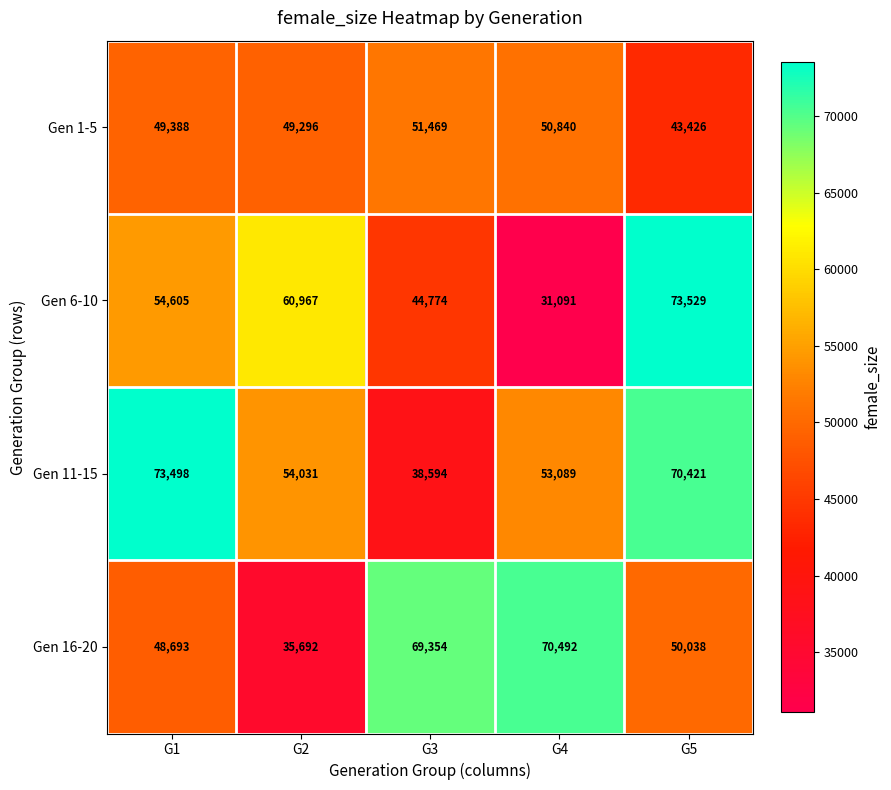

Is it true that Gen 16-20 equals 30588 at G4?

False